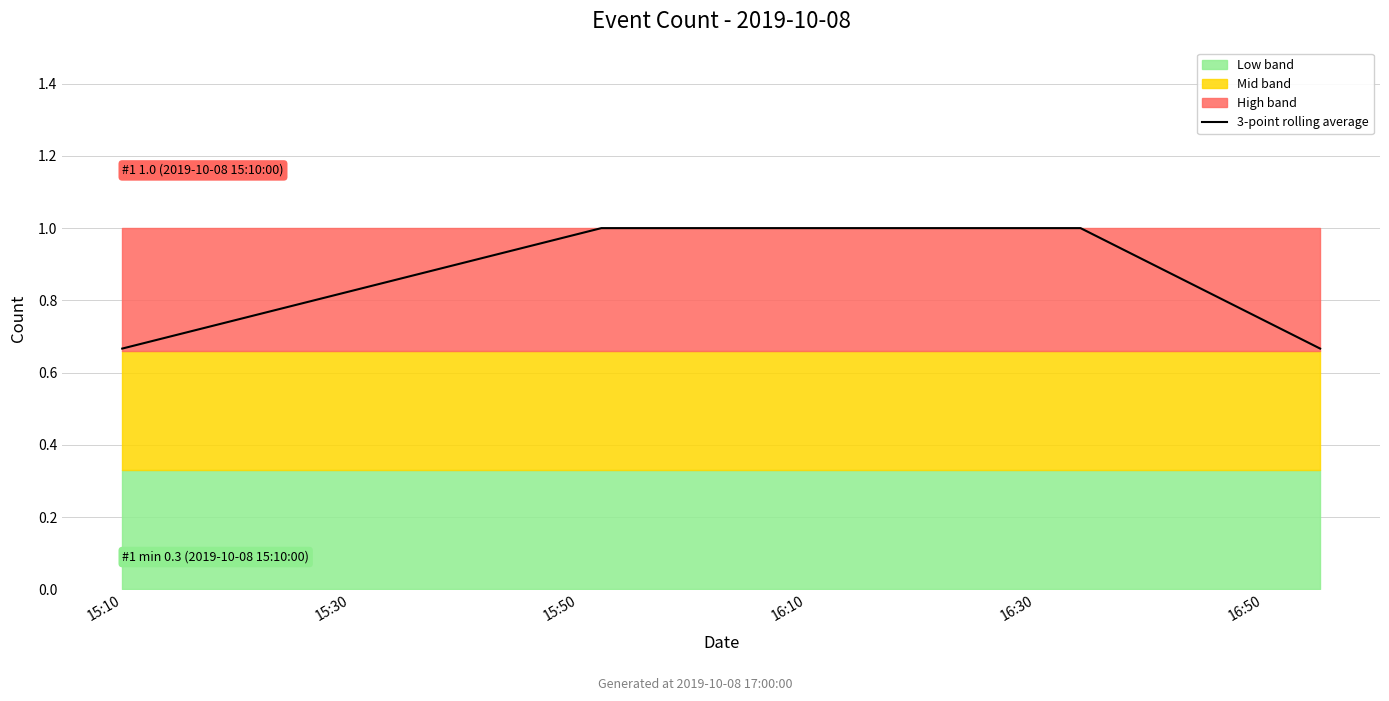

What is the maximum value shown in the chart?

1.0